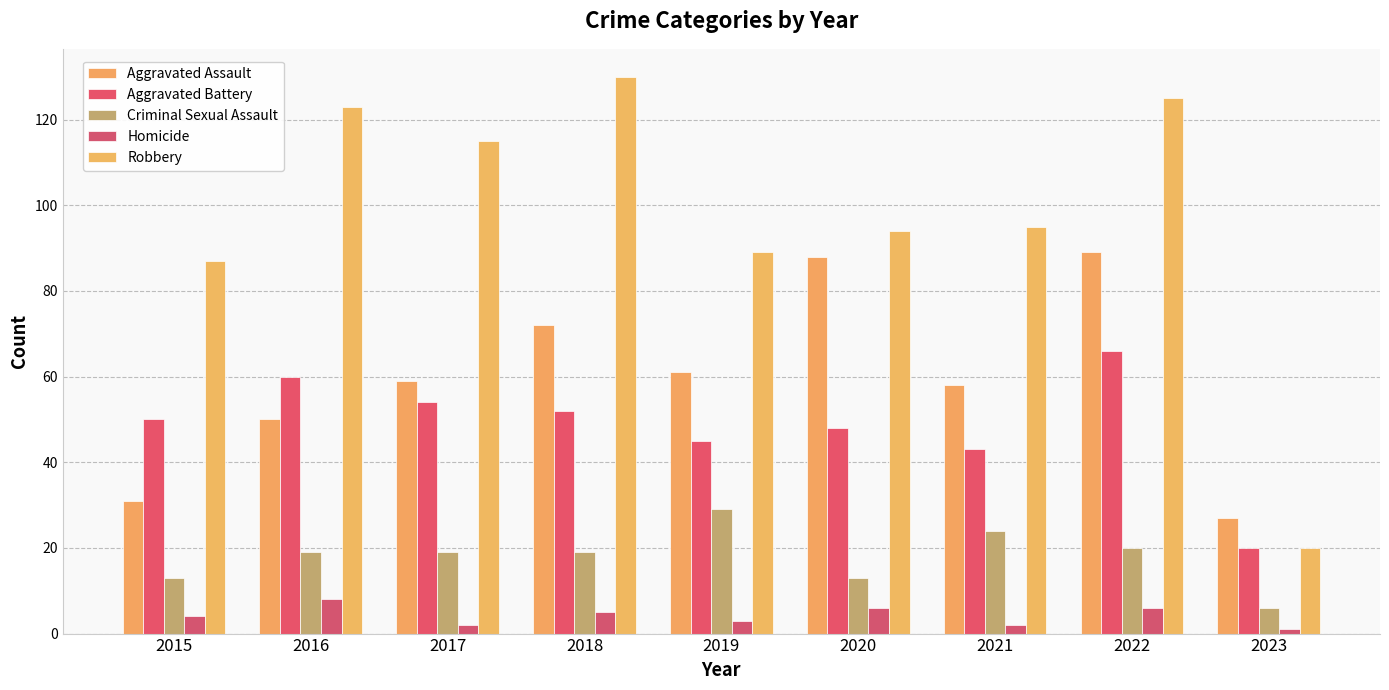

Where does the Homicide series first go above 4?

2016